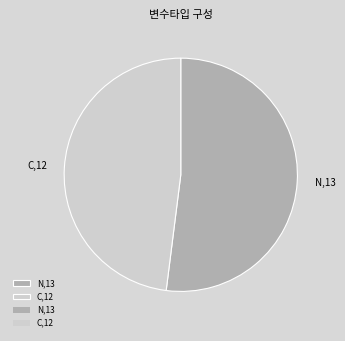

What is the ratio of the value at C,12 to the value at N,13?

0.9